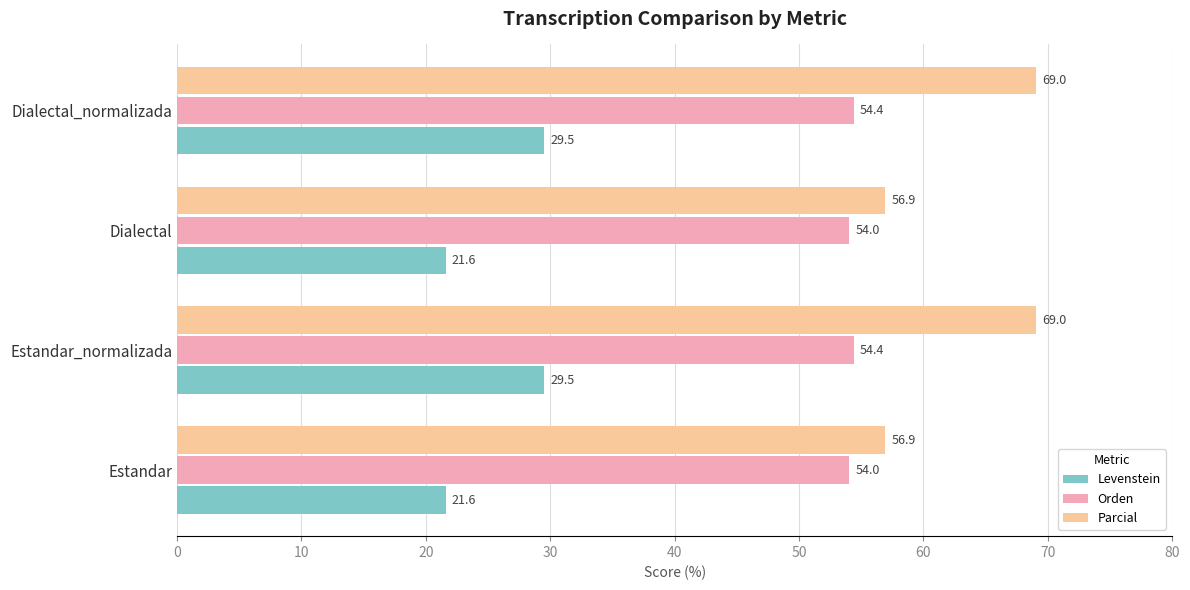

The Orden series shows 29.9 at Dialectal_normalizada. True or false?

False